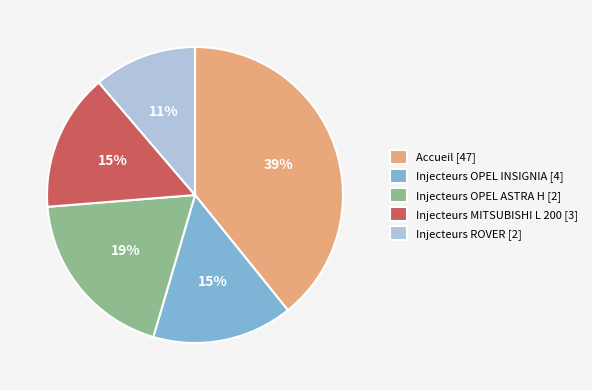

Count the number of slices in the pie.

5